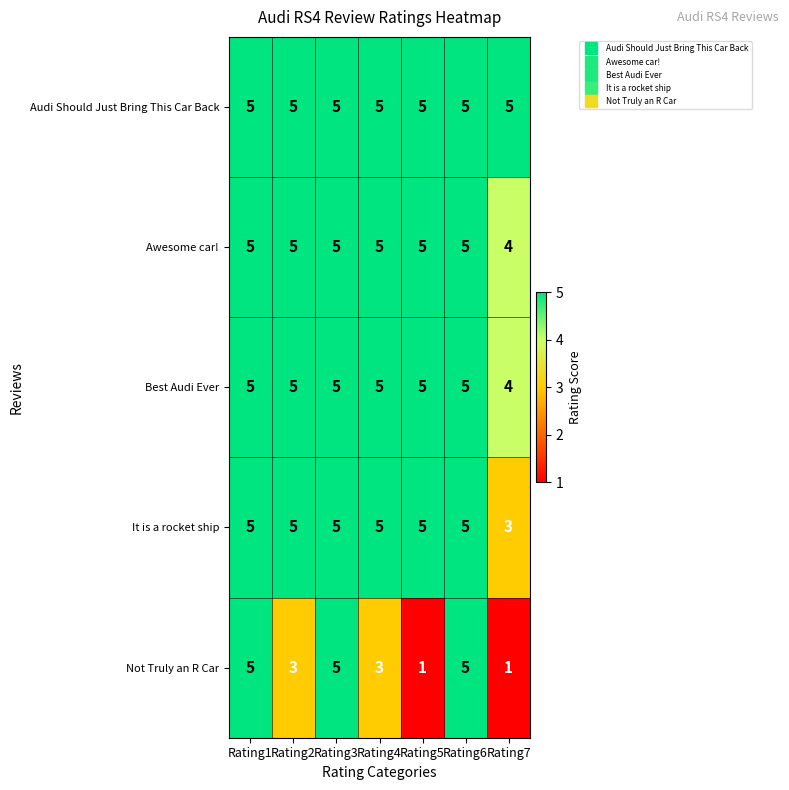

What is the highest value of the Best Audi Ever series?

5